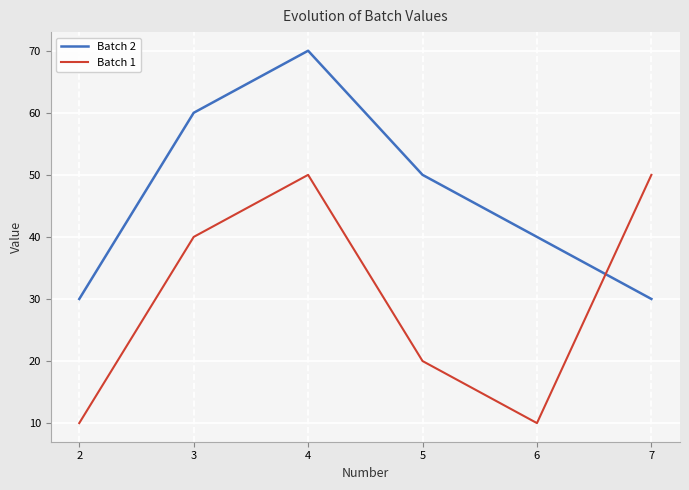

What is the minimum value shown in the chart?

10